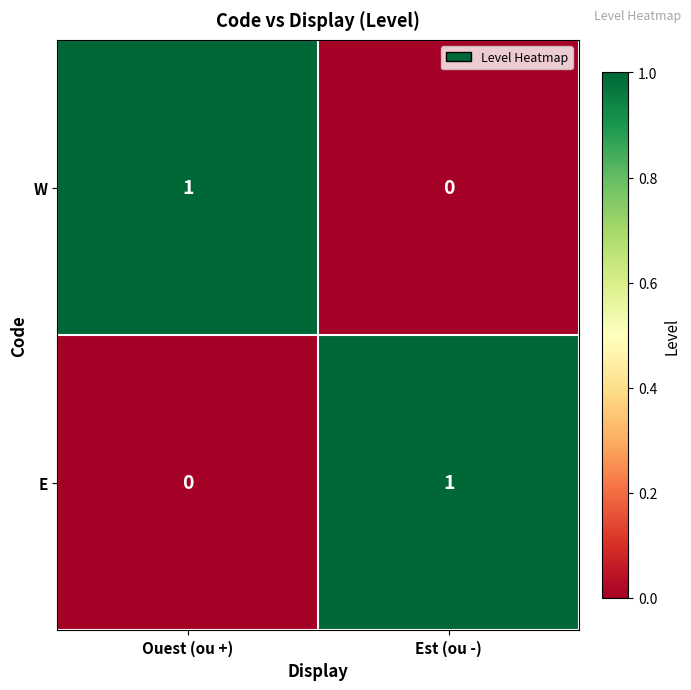

Is the value of E at Est (ou -) greater than the value of W at Est (ou -)?

Yes